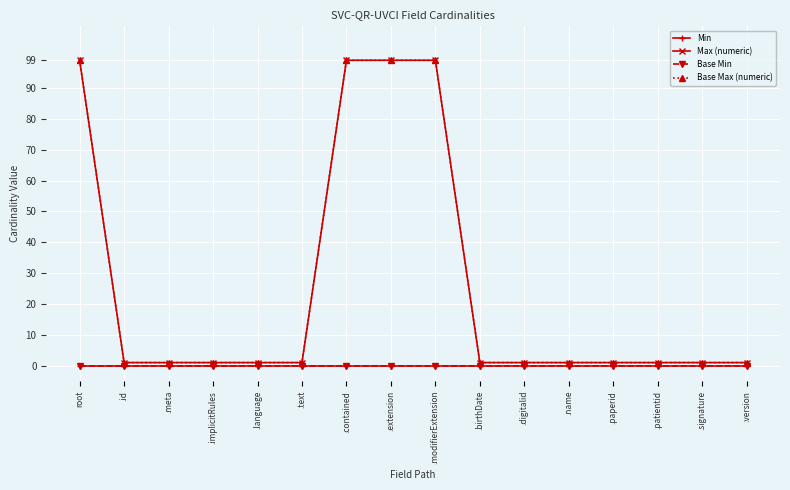

True or false: Max (numeric) and Base Min intersect in this chart.

False